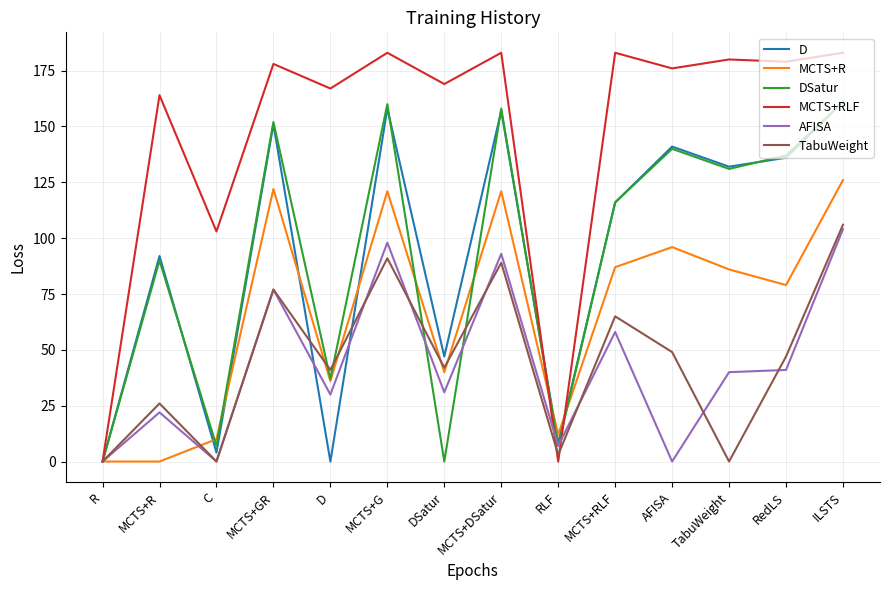

The TabuWeight series shows 54 at ILSTS. True or false?

False